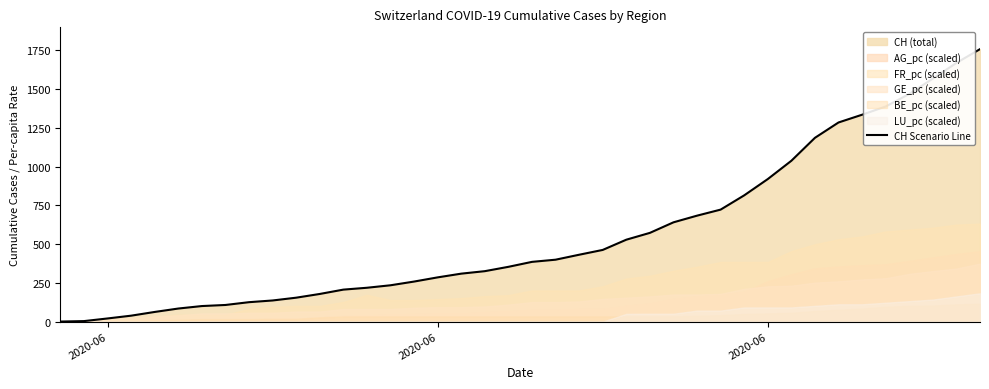

What is the difference between the maximum and minimum values?

1757